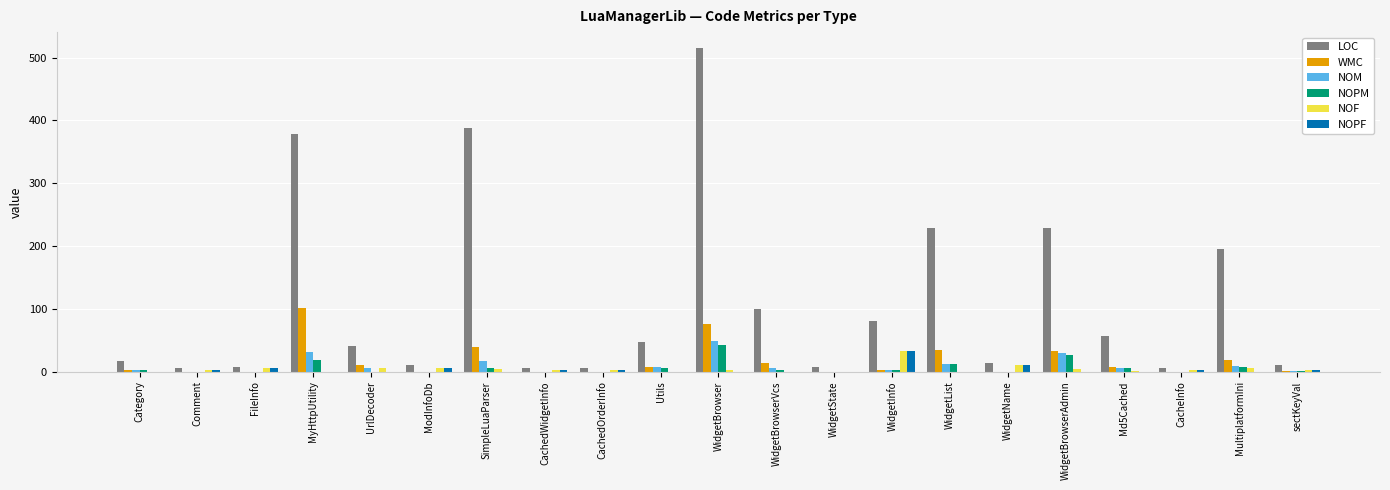

True or false: NOF has a value of 2 at WidgetBrowser.

True